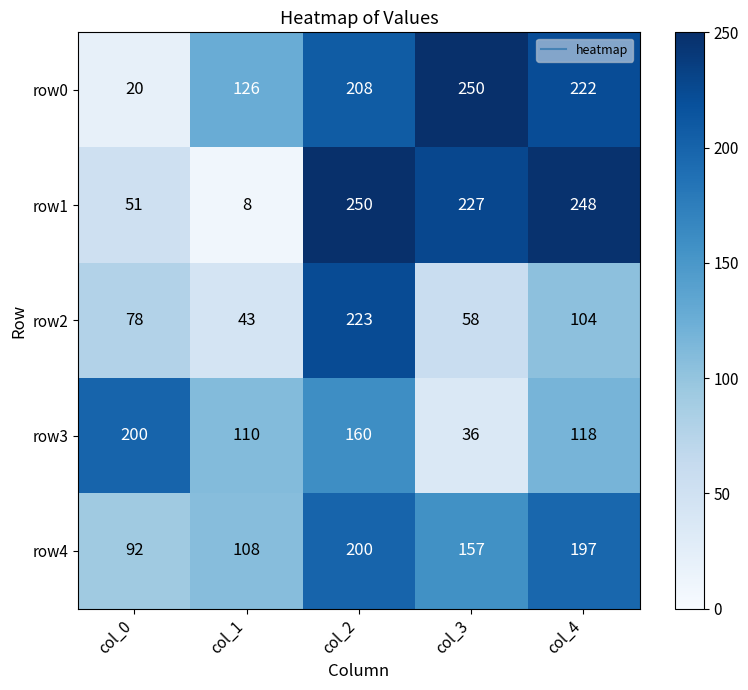

At col_3, list the series in order from largest to smallest.

row0, row1, row4, row2, row3